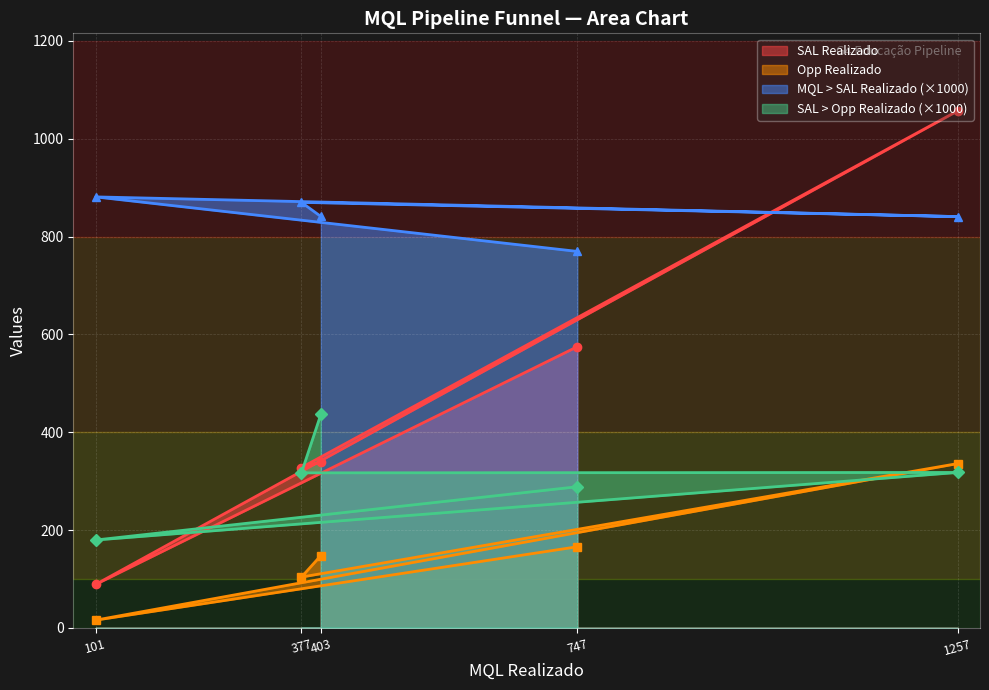

What is the average value of the SAL > Opp Realizado series?

308.0